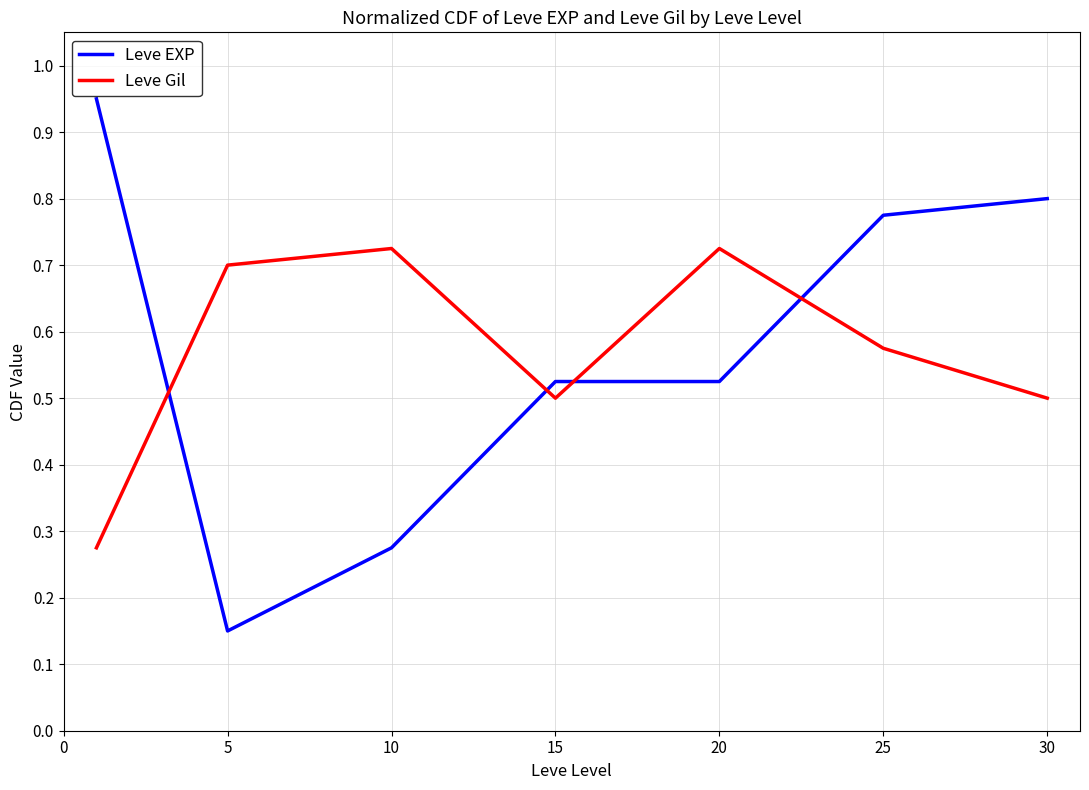

Which series has the largest range (max minus min)?

Leve EXP